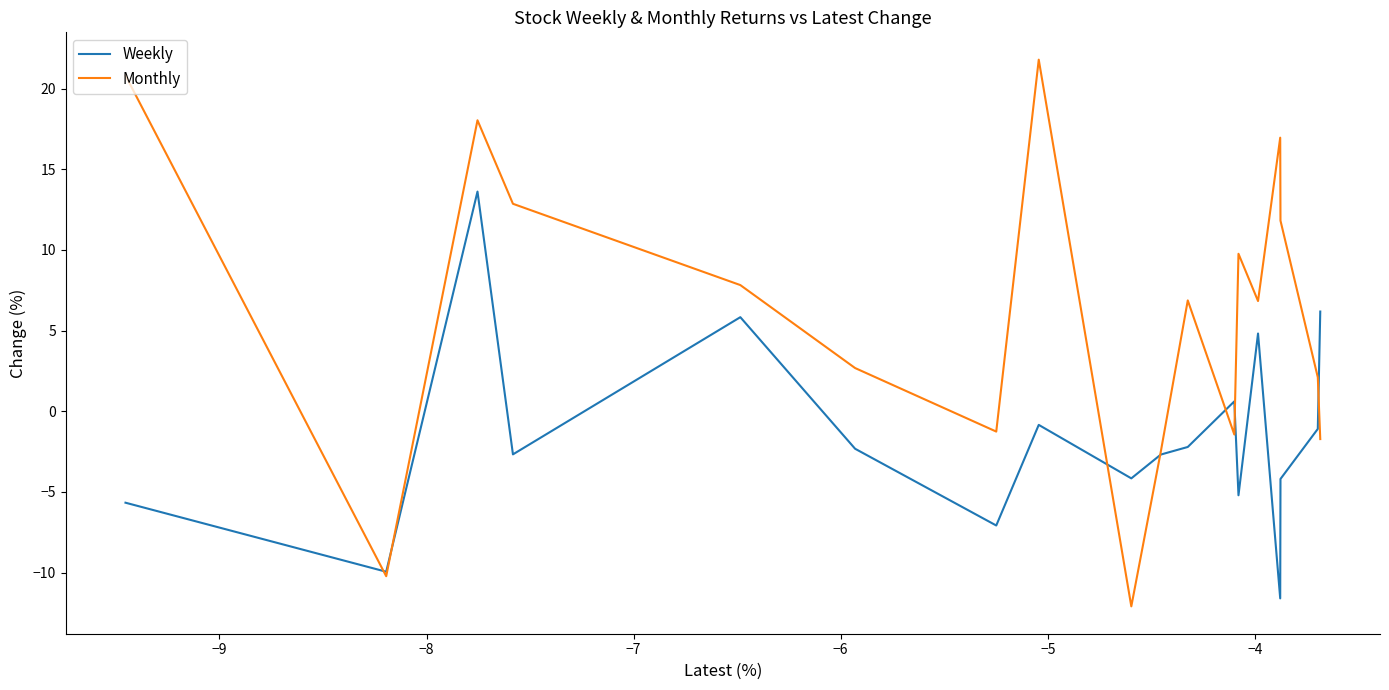

Which series has the largest range (max minus min)?

Monthly